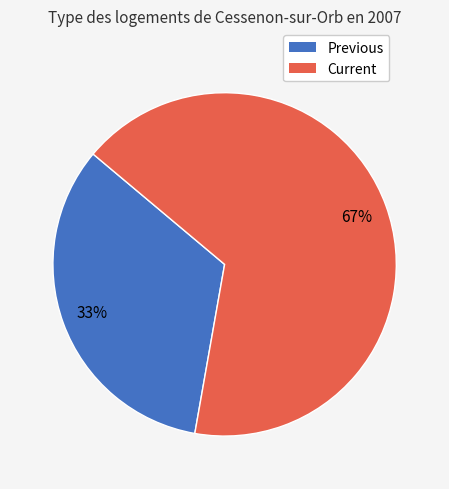

What percentage is the Current slice, to the nearest percent?

67%